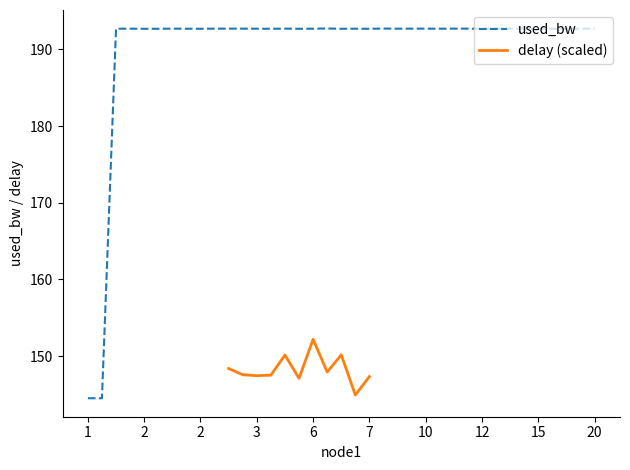

Between 2 and 17, which is larger?

2